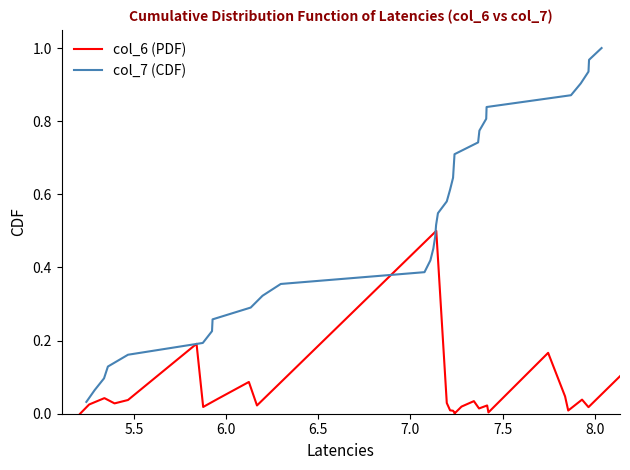

True or false: col_7 (CDF) has a value of 1.1 at 19.

False